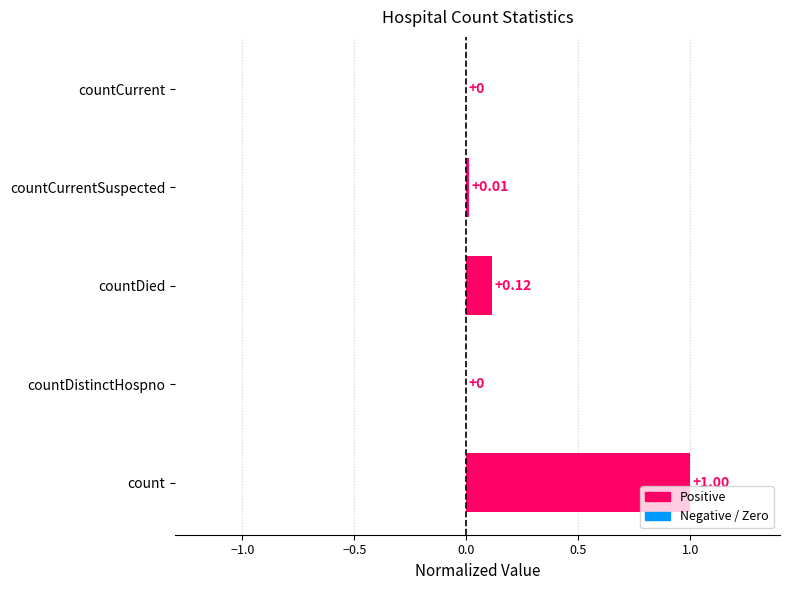

What is the sum of the values at count and countDistinctHospno?

1.0